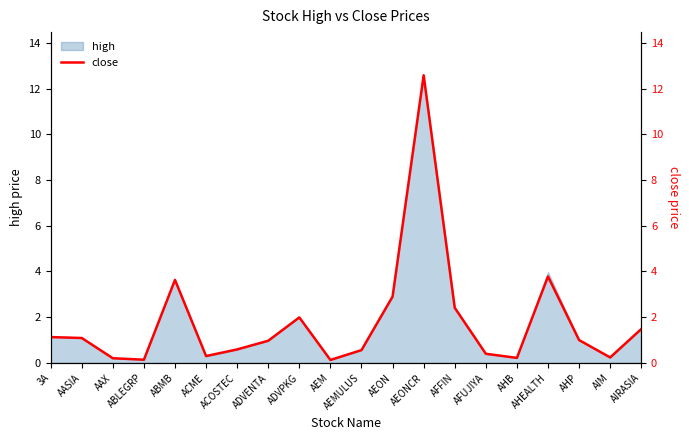

How many points are higher than both their immediate neighbors (excluding endpoints)?

4